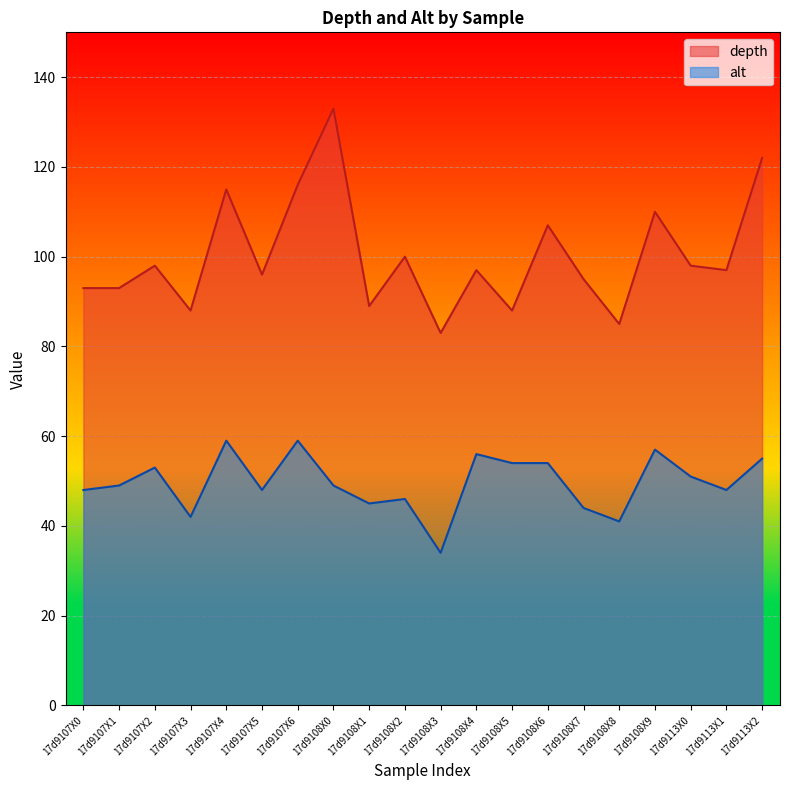

List the series in order of their peak value, lowest first.

alt, depth